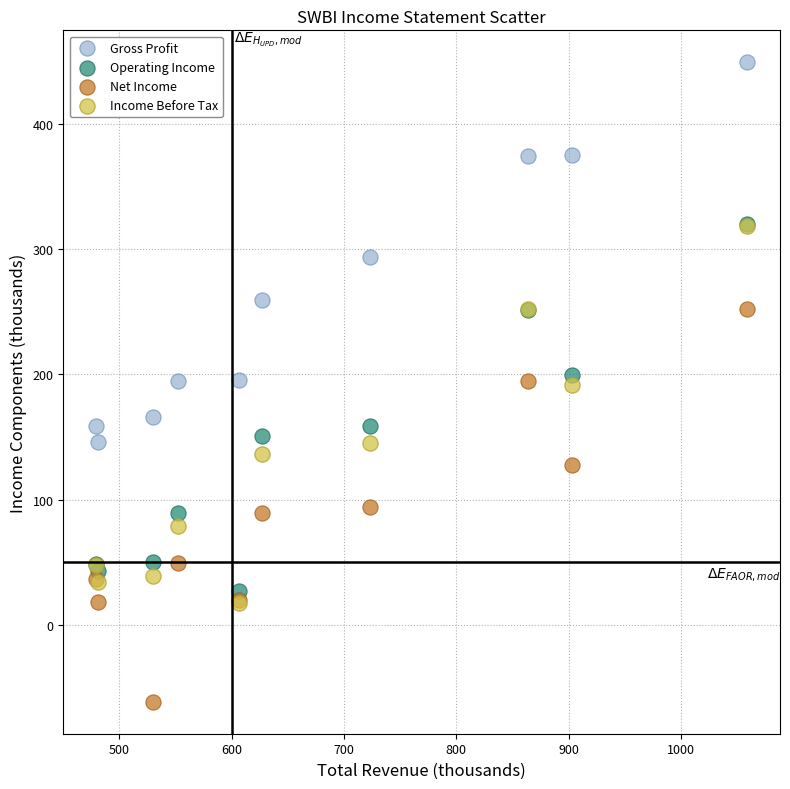

In the Operating Income series, what Y value is closest to 173?

158.6